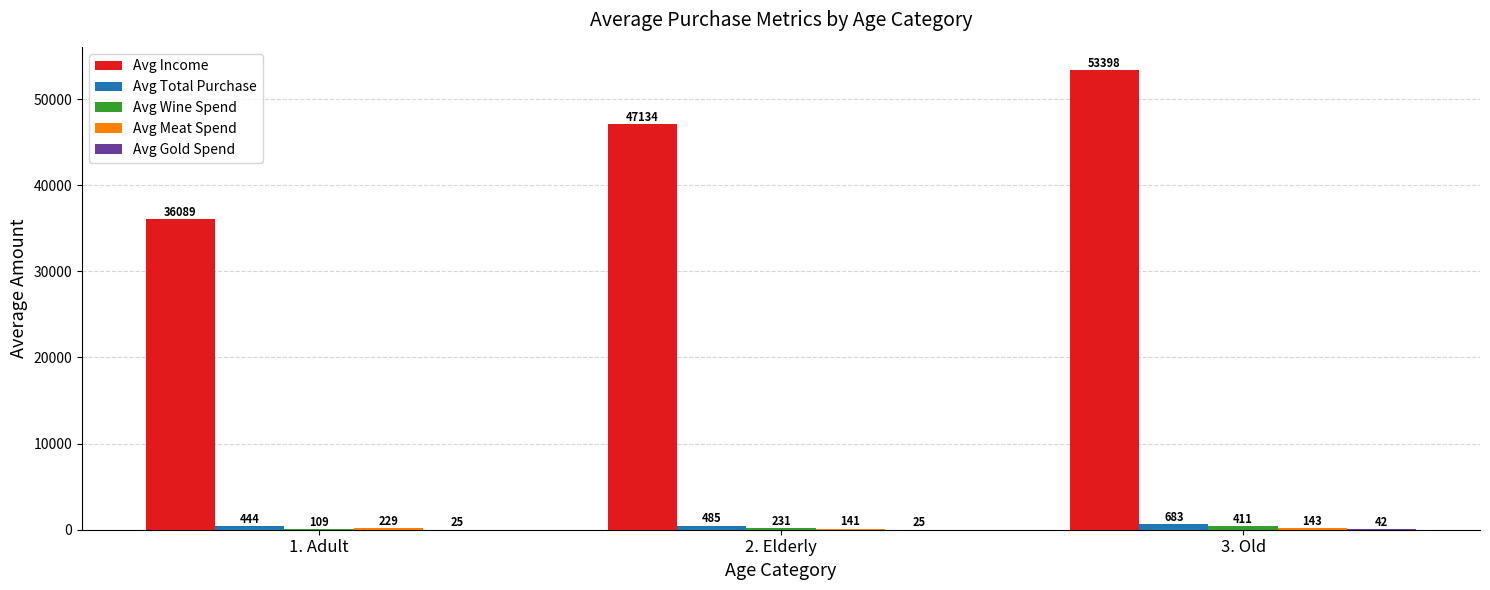

Which series has the largest total across all categories?

Avg Income